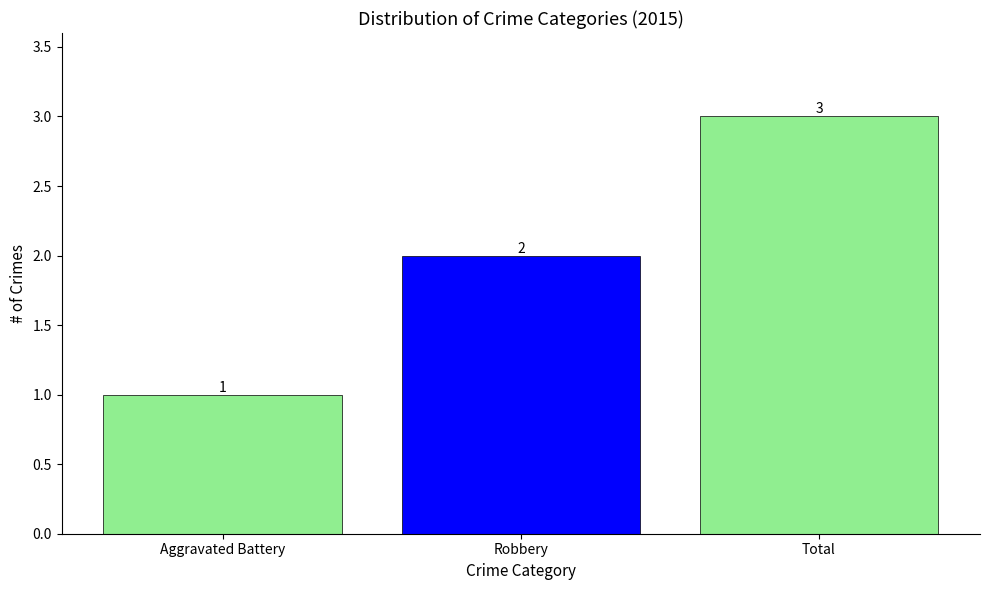

Between Robbery and Aggravated Battery, which is larger?

Robbery